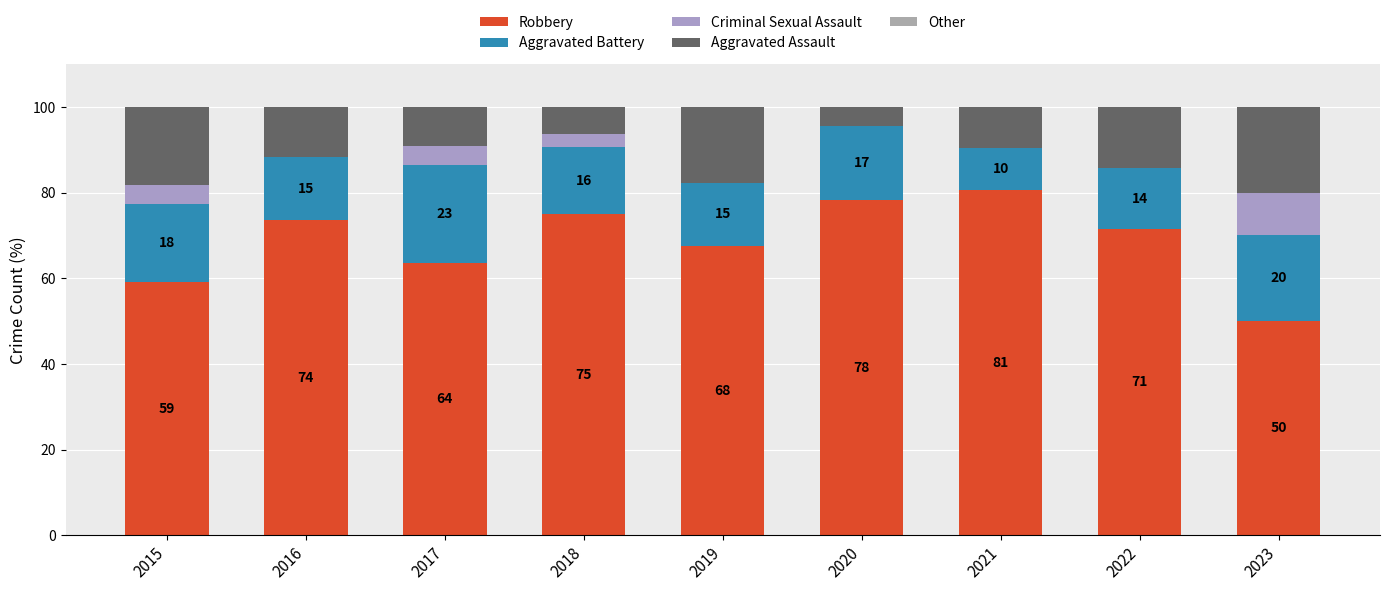

Are the bars grouped side by side (vs. stacked)?

No